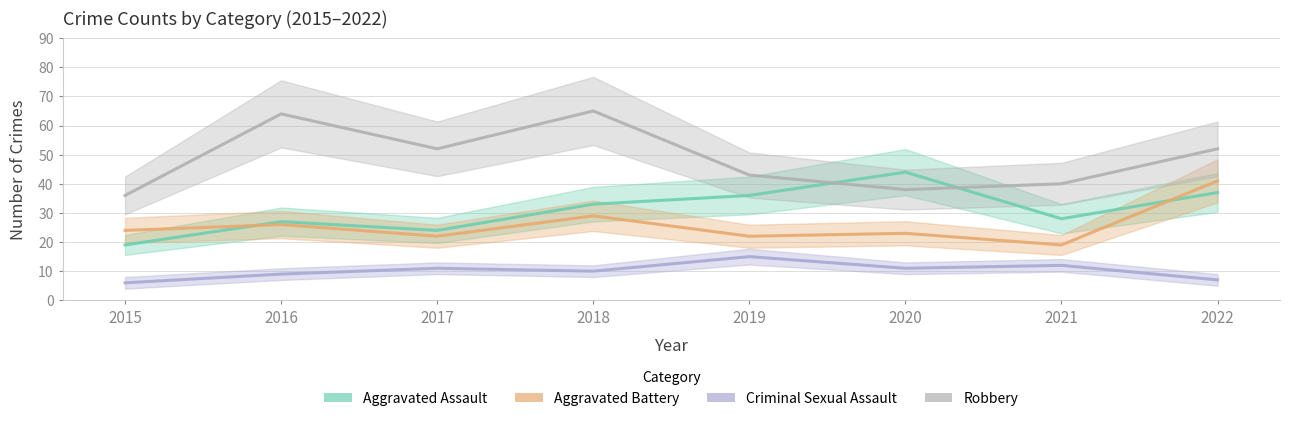

True or false: Criminal Sexual Assault and Robbery cross at least once.

False